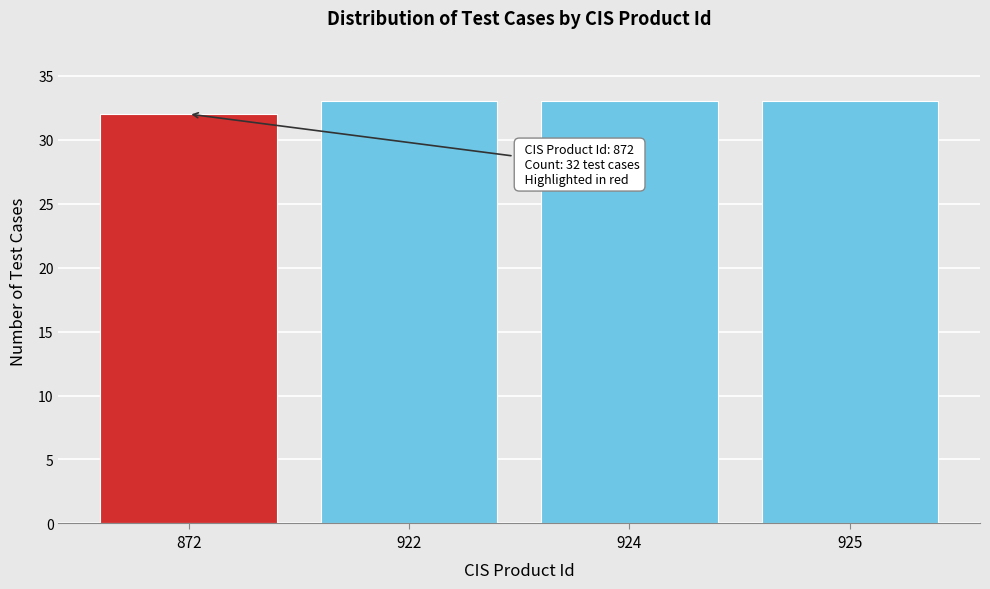

Reading left to right, extract all data points from this chart.

32	33	33	33